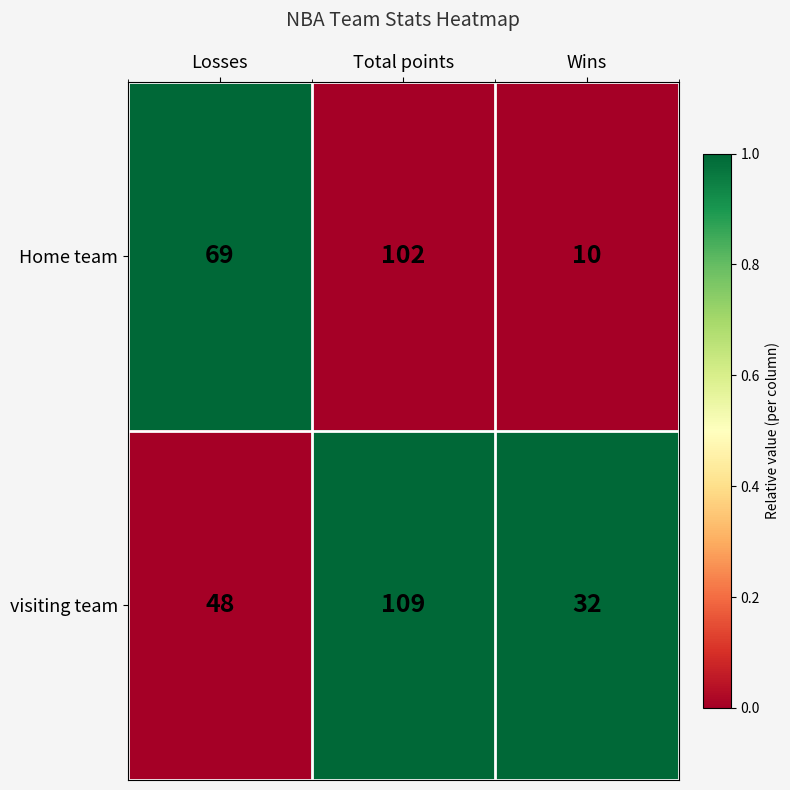

True or false: visiting team has a value of 190 at Total points.

False